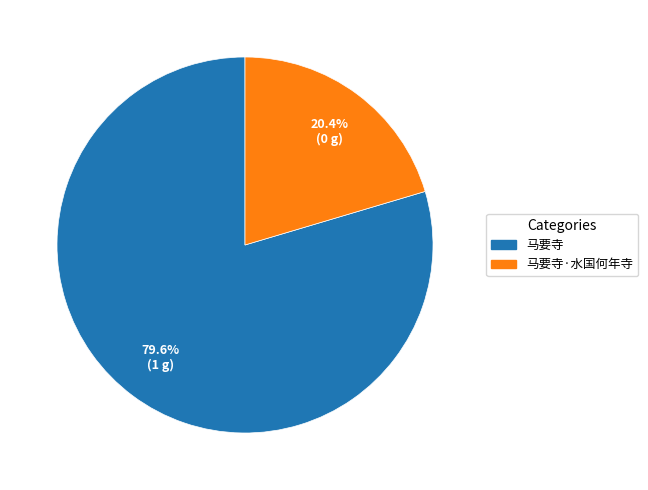

Is there a majority slice in this chart?

Yes